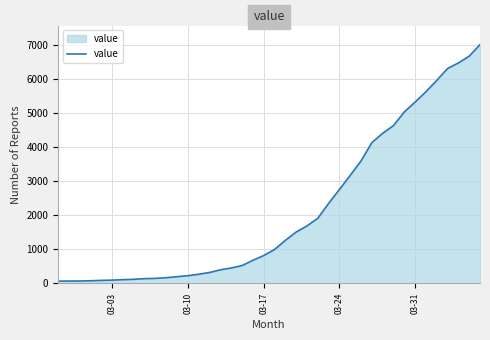

What is the maximum value shown in the chart?

7002